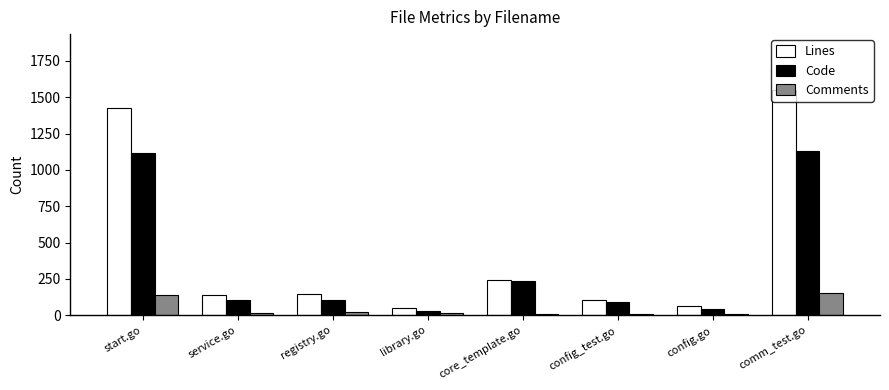

How many data points does each series have?

8